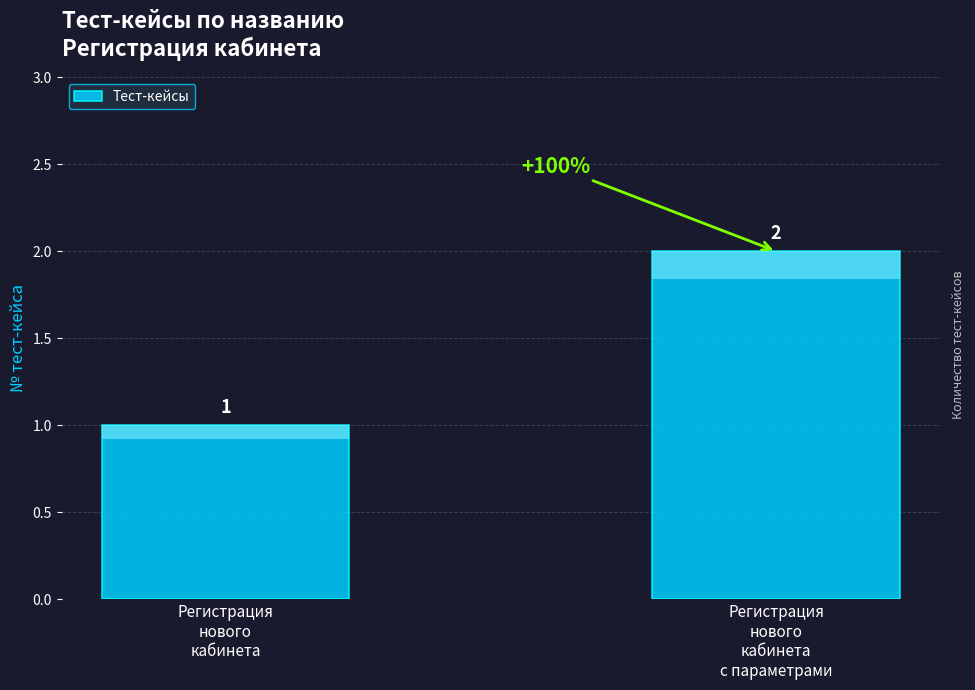

What is the greatest value displayed?

2